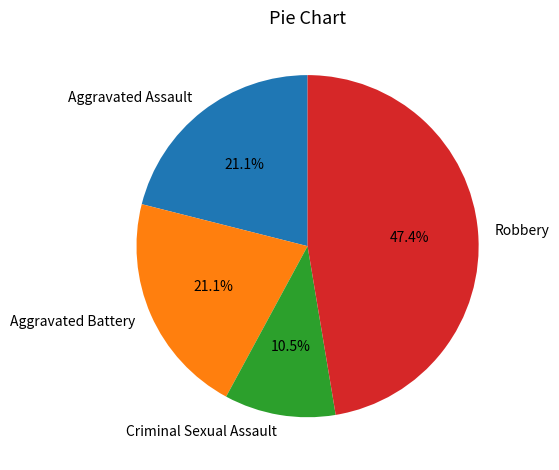

To the nearest percent, what portion does Aggravated Battery represent?

21%